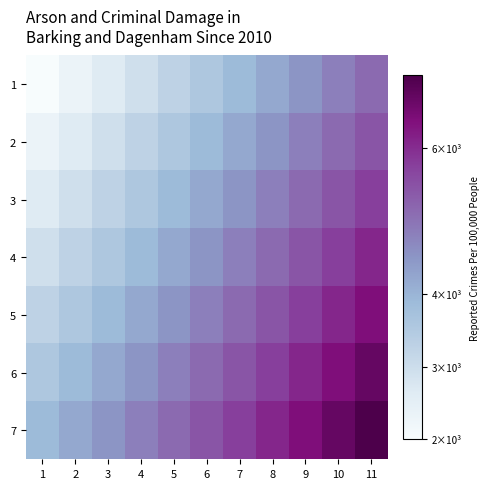

At 4, list the series in order from smallest to largest.

1, 2, 3, 4, 5, 6, 7